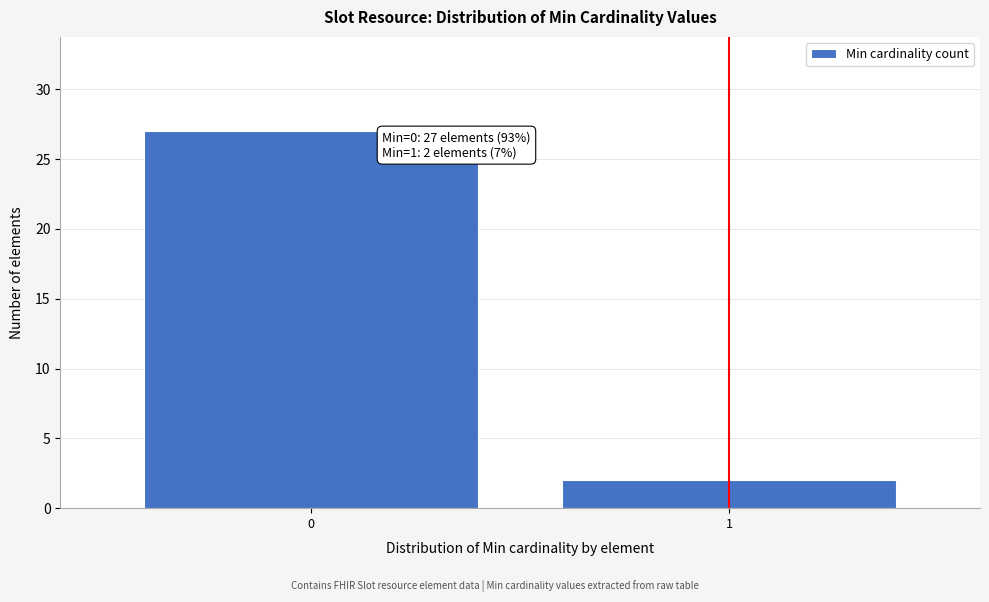

Reading left to right, what are all the values shown in this chart?

0=27	1=2